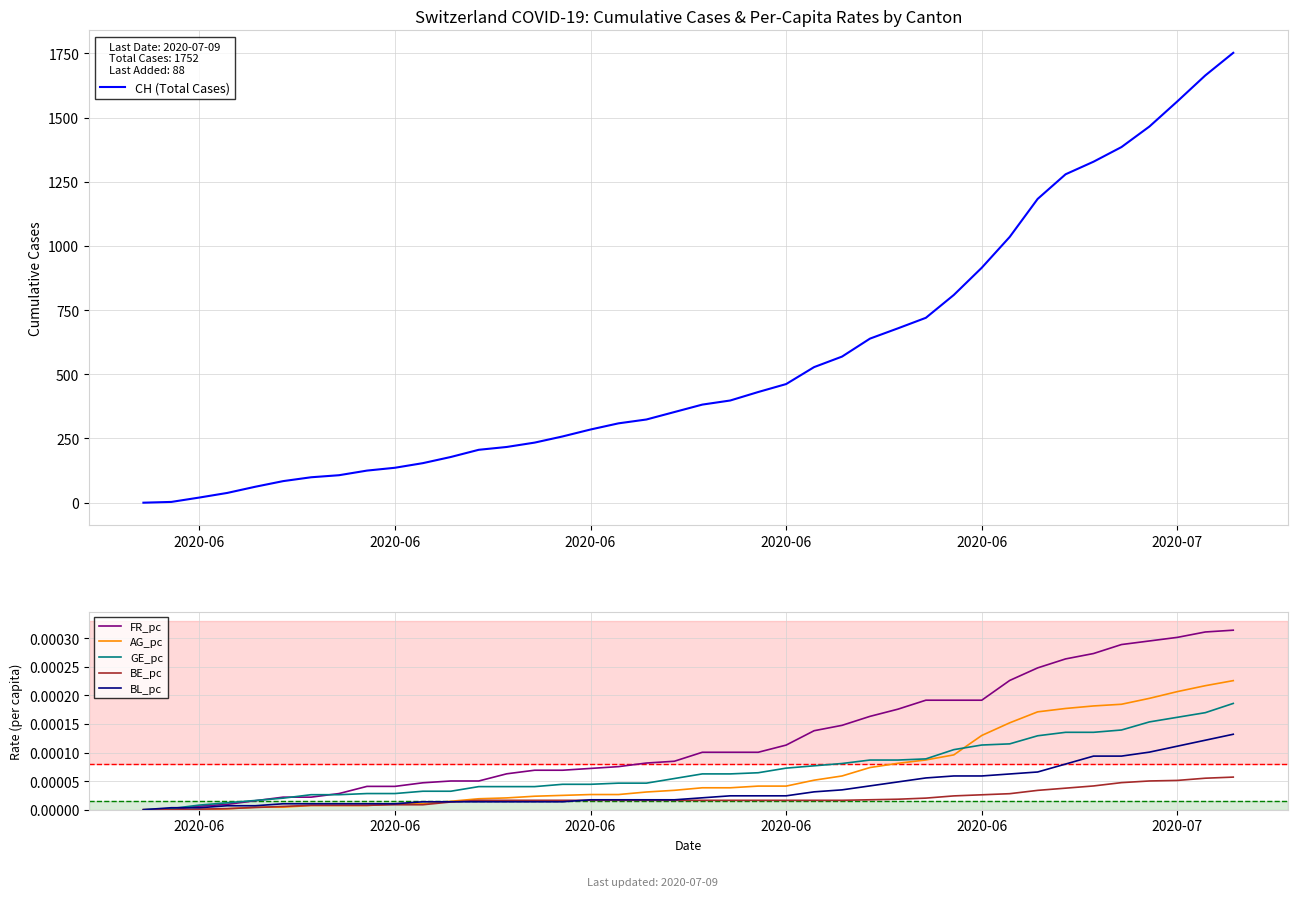

Which series has the largest range (max minus min)?

CH (Total Cases)